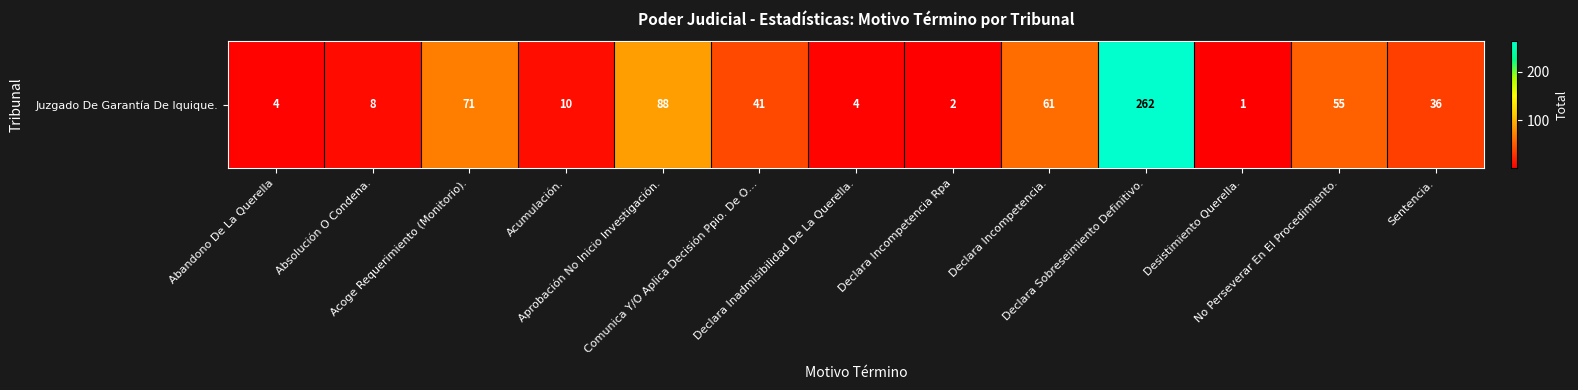

At which label does the data first exceed 36?

Acoge Requerimiento (Monitorio).